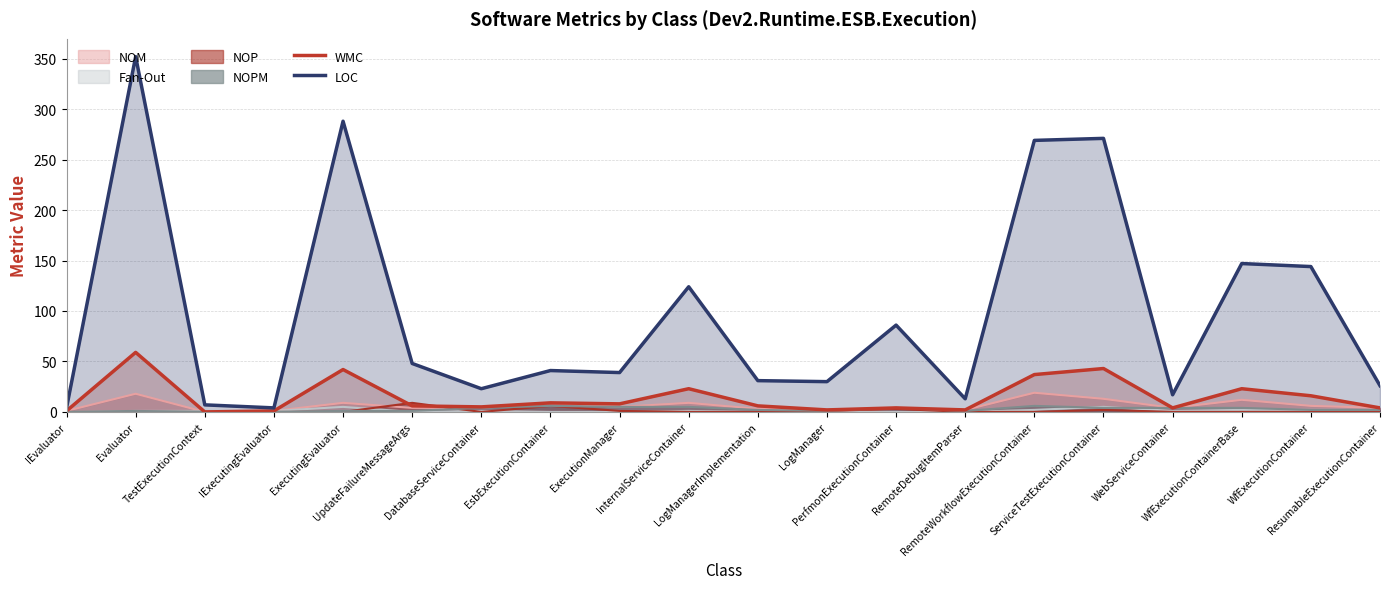

What is the difference between the maximum and minimum values in the WMC series?

59